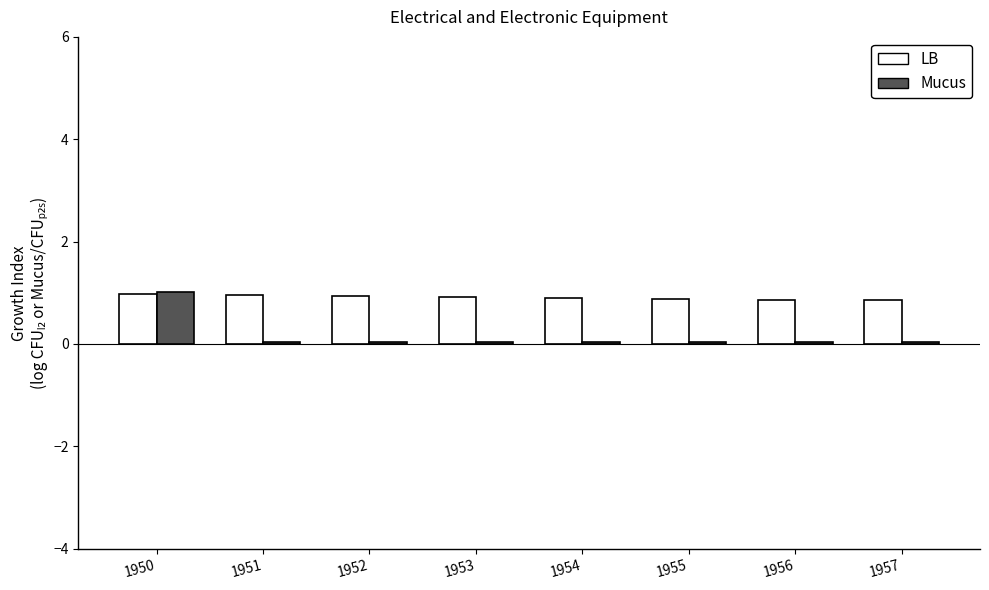

The value of LB at 1952 is 0.5. True or false?

False